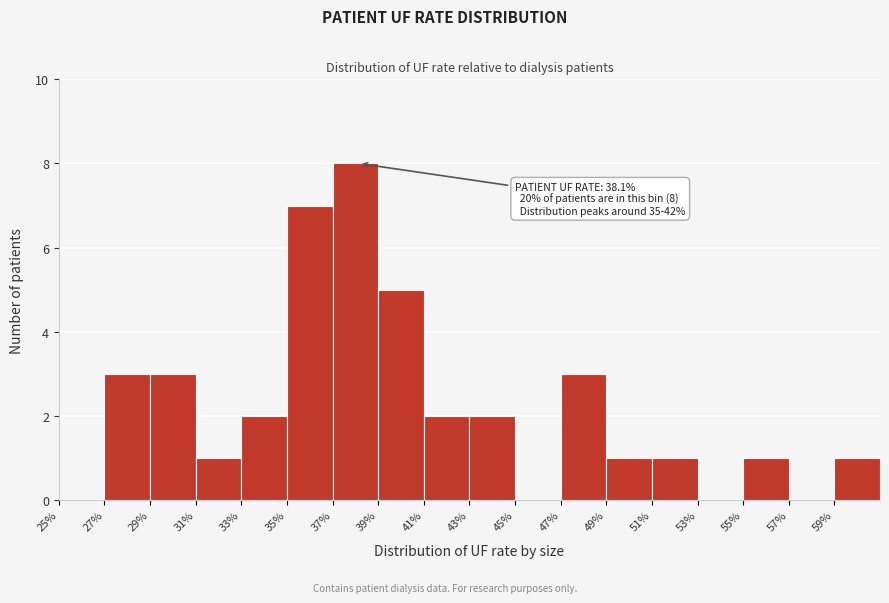

Which range on the x-axis has the tallest bar?

37 to 39